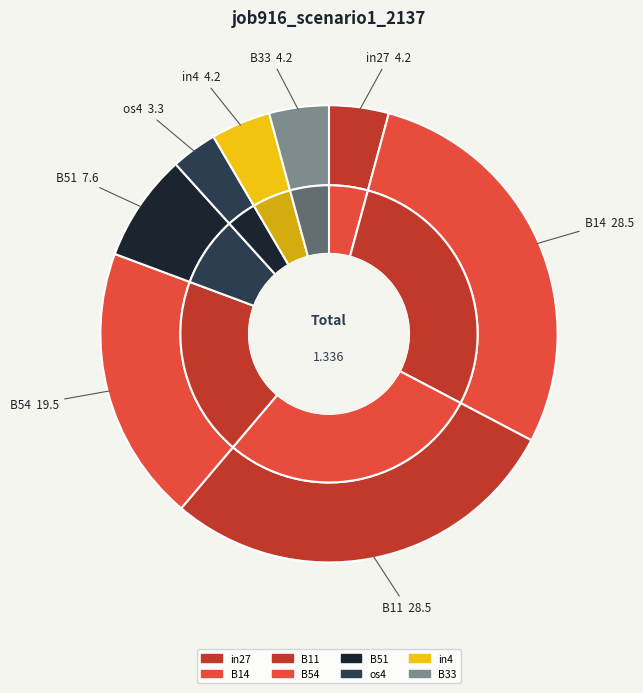

Does any single category account for the majority?

No